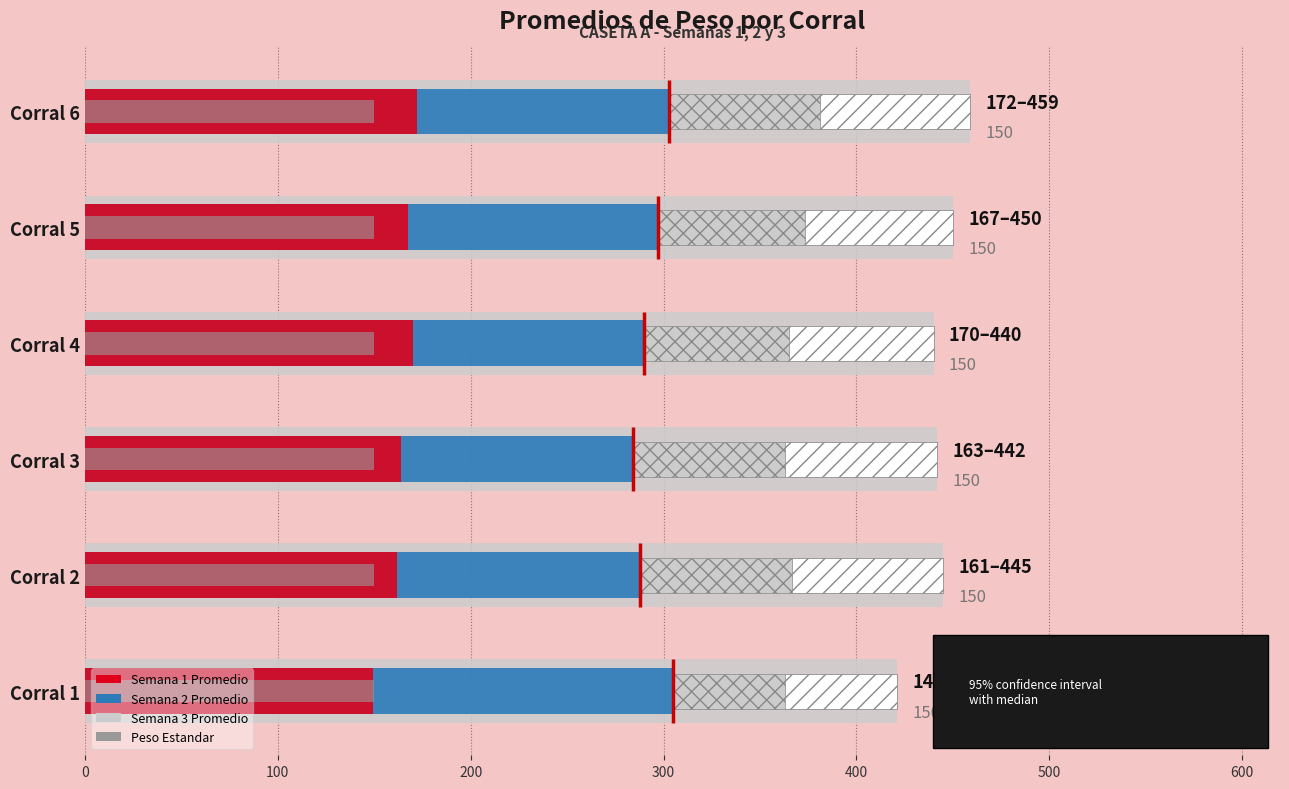

How many groups of bars are there?

6